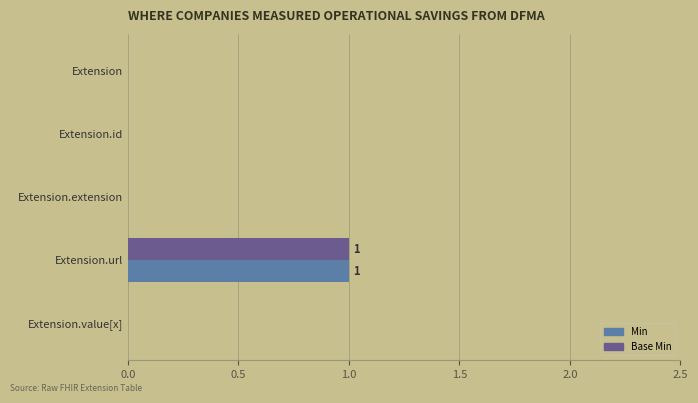

True or false: Min has a value of -1 at Extension.id.

False